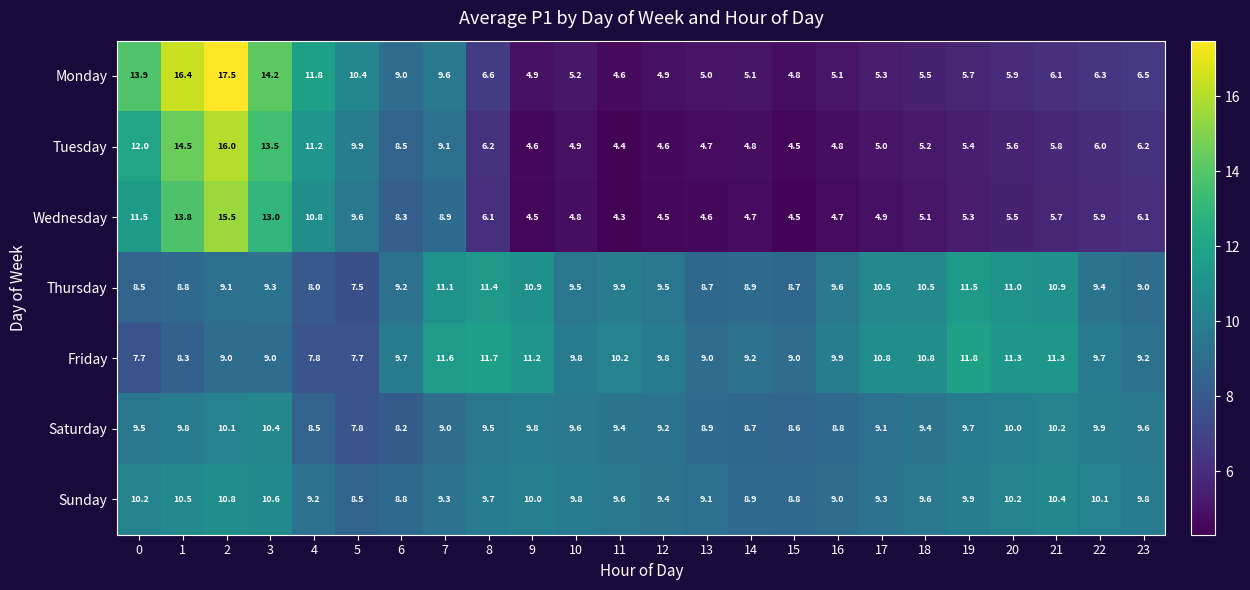

Which series changed the most between 2 and 4?

Monday